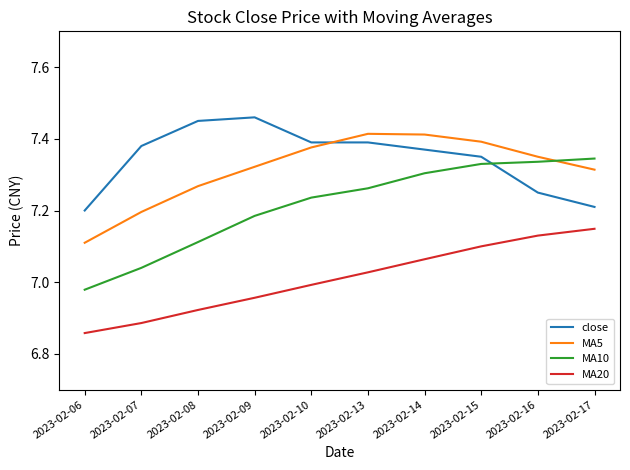

How many intersections are there between MA5 and MA10?

1